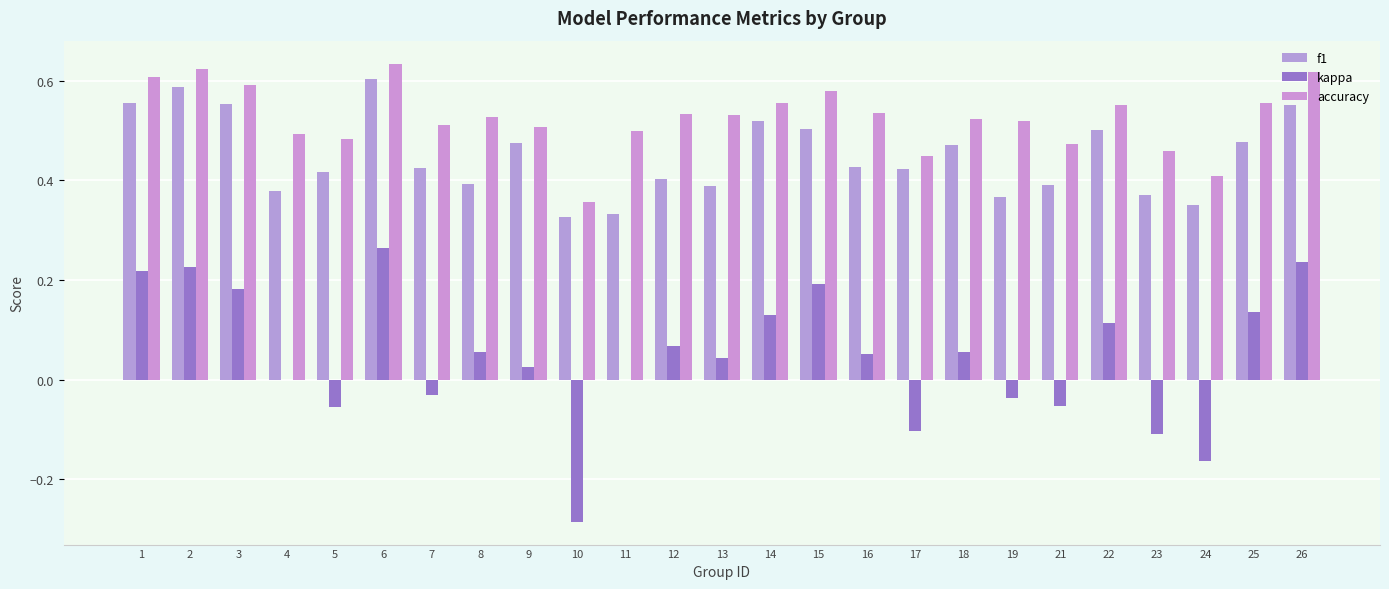

What are all the series names shown in the legend?

f1, kappa, accuracy